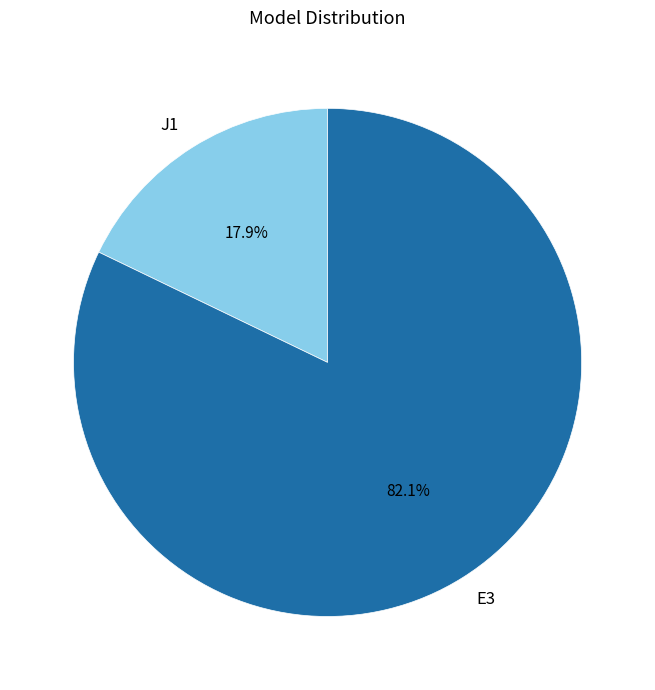

Do E3 and J1 together represent more than half of the pie?

Yes